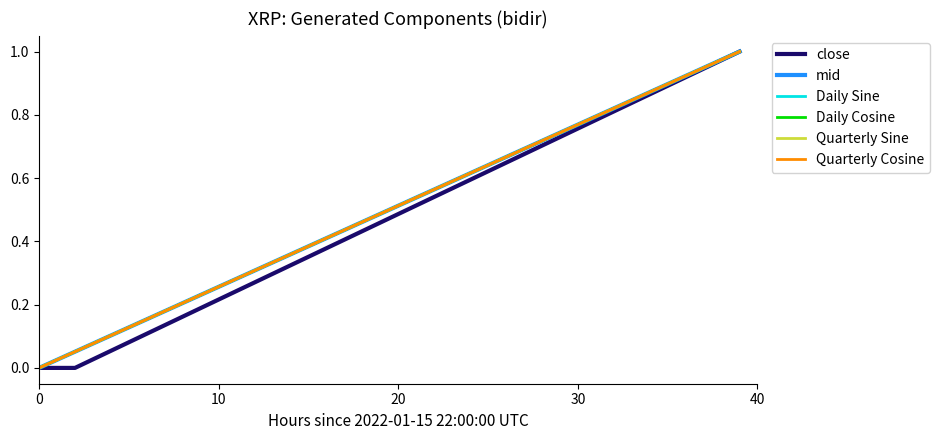

Is this an area chart (filled region under the line)?

No